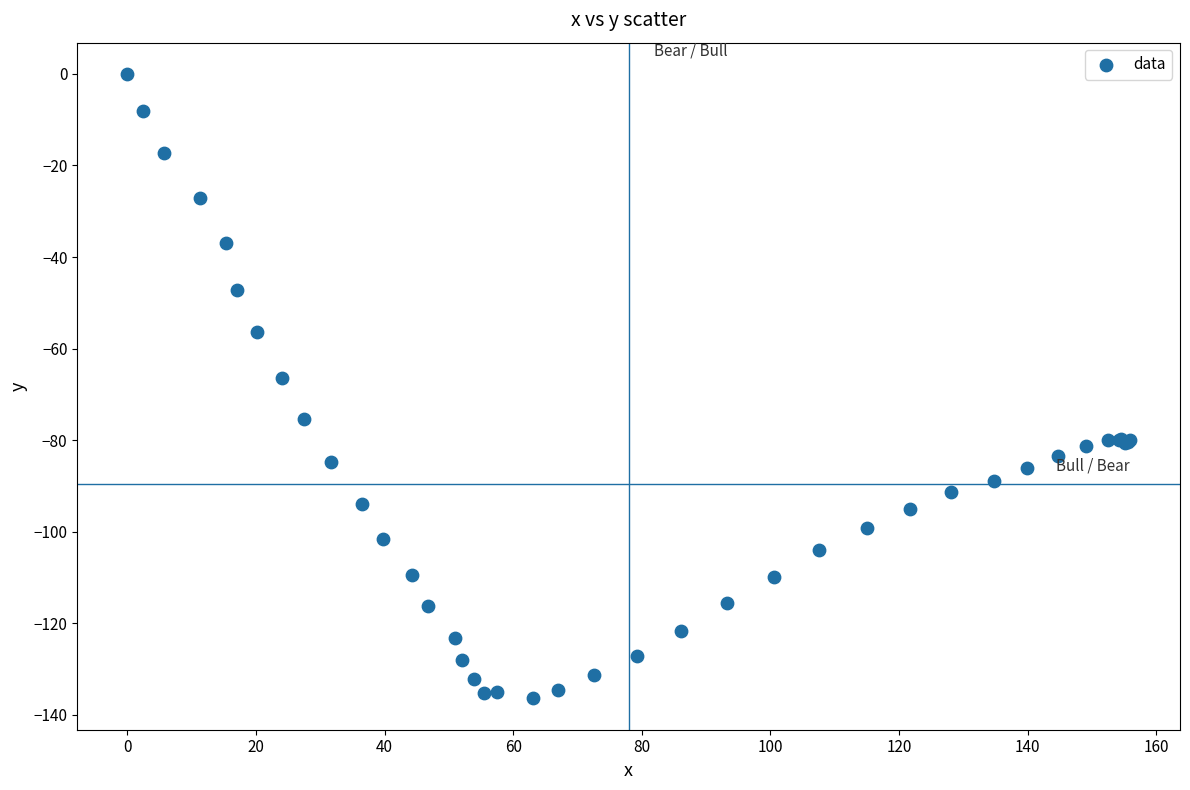

What Y value in the scatter plot is closest to -68?

-66.4